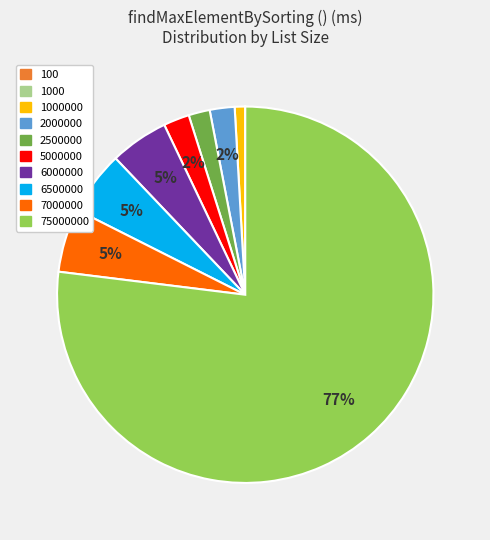

To the nearest percent, what is the difference between the 6000000 and 5000000 slice percentages?

3%